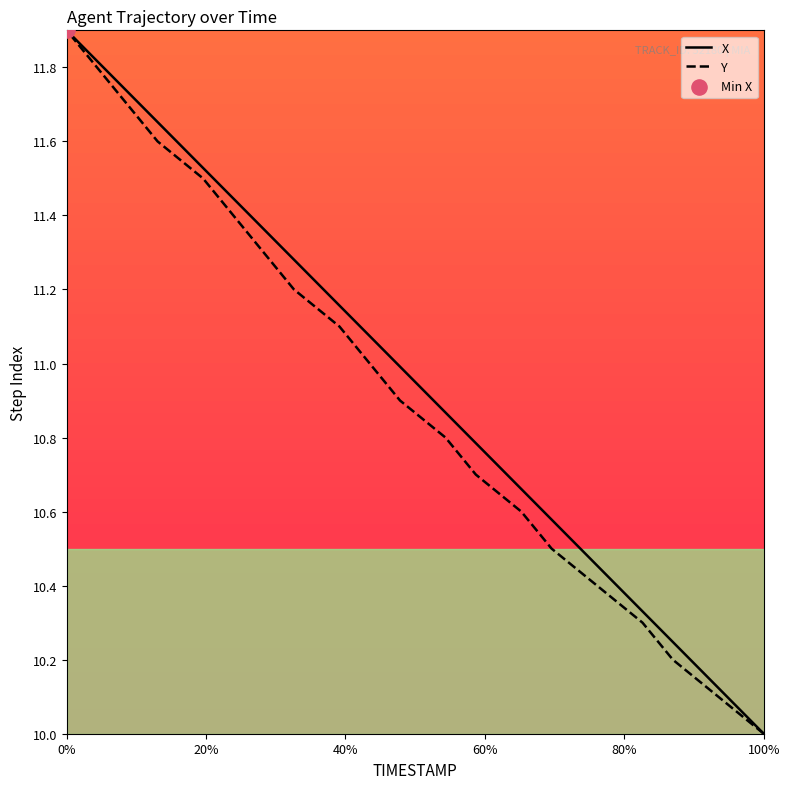

Which series contains the highest Y value?

X